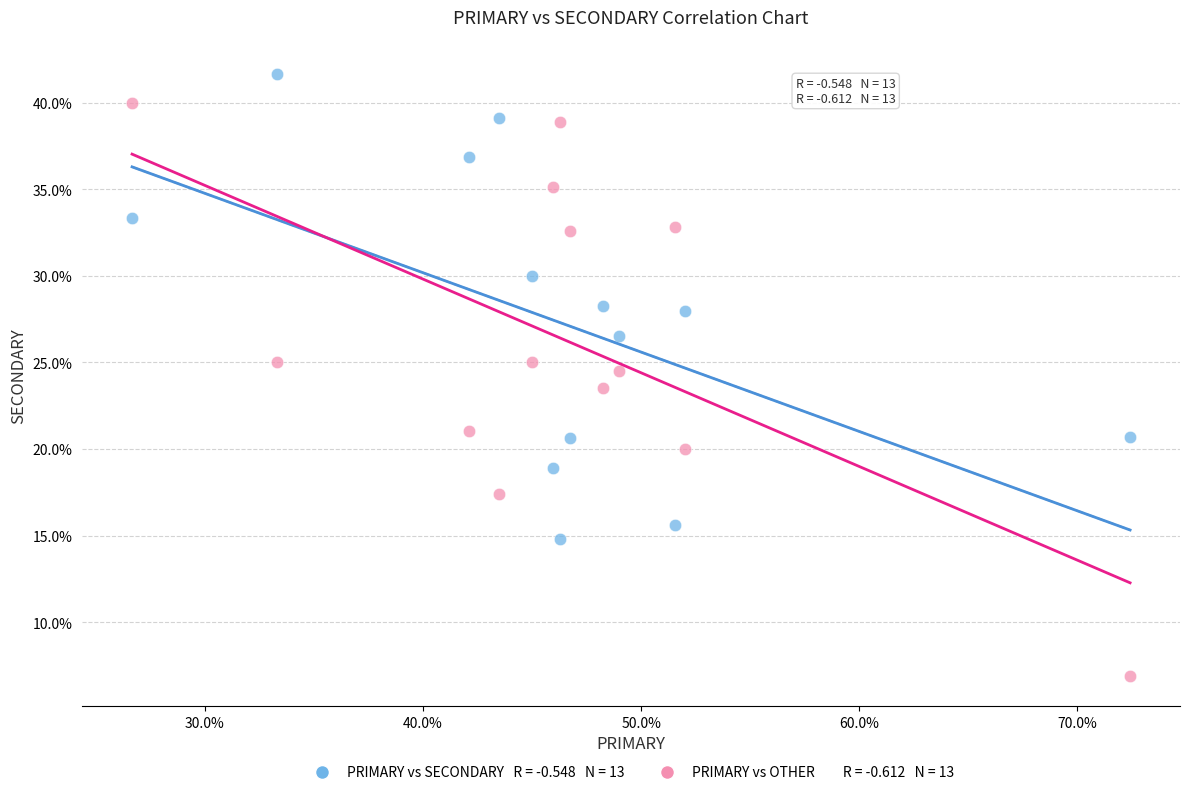

Across all data points, what is the range of X values (max minus min)?

45.7